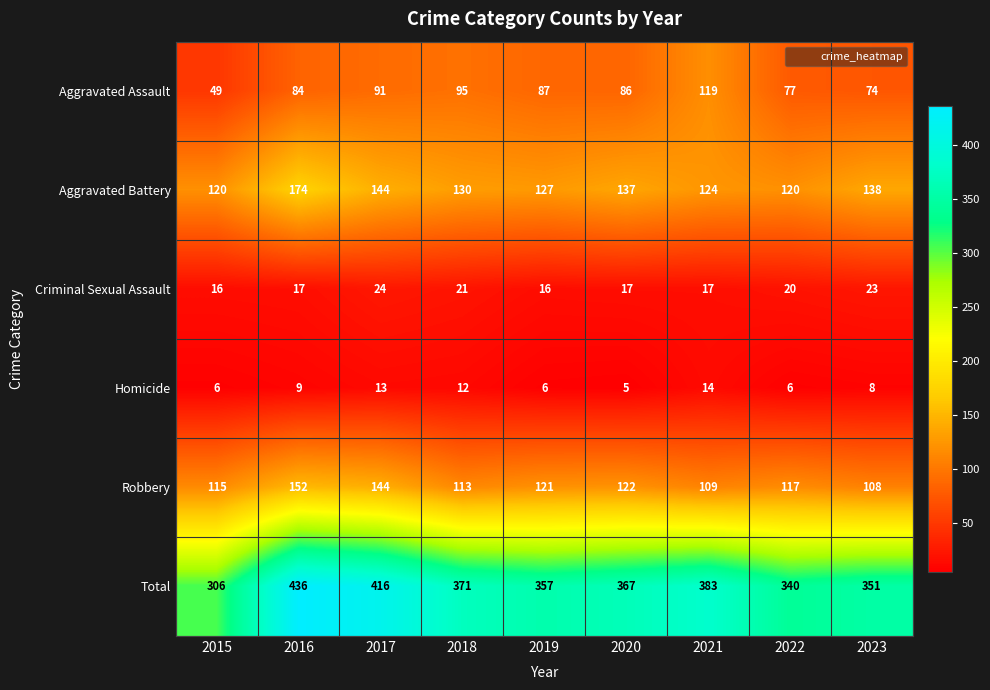

The value of Aggravated Battery at 2022 is 205. True or false?

False